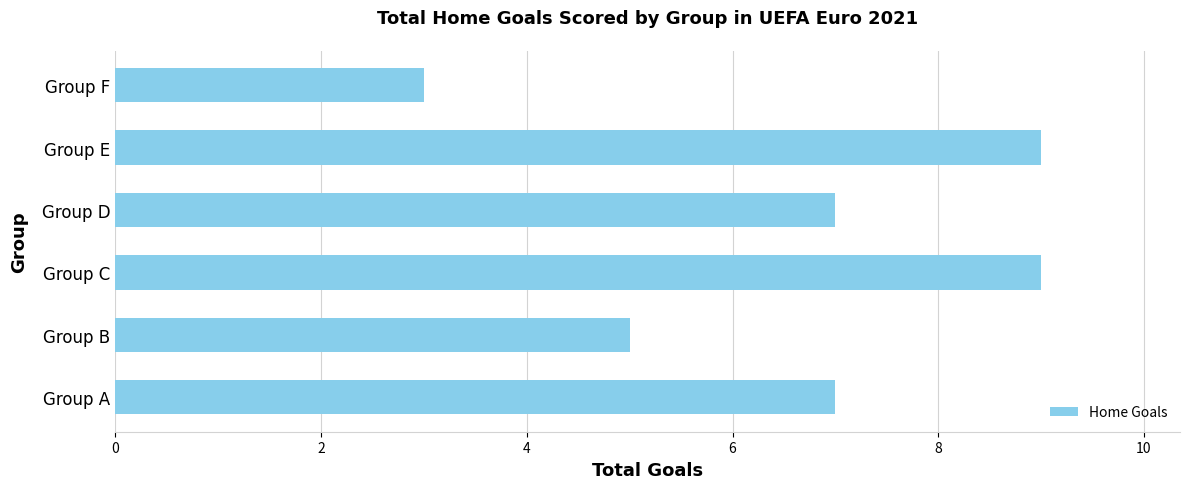

Which has a higher value, Group E or Group B?

Group E